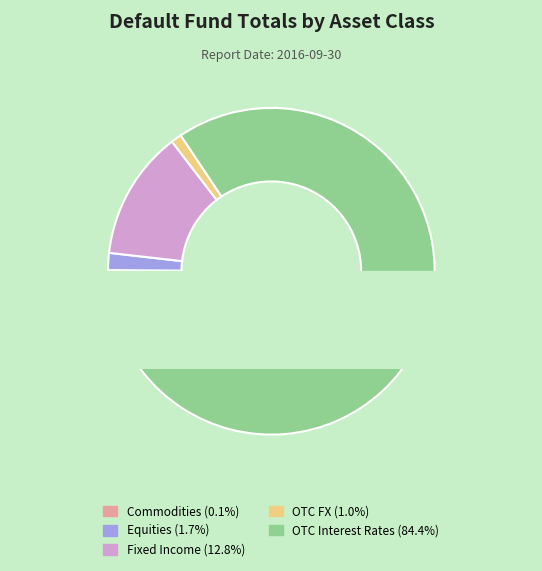

Which has a higher value, Equities or OTC FX?

Equities